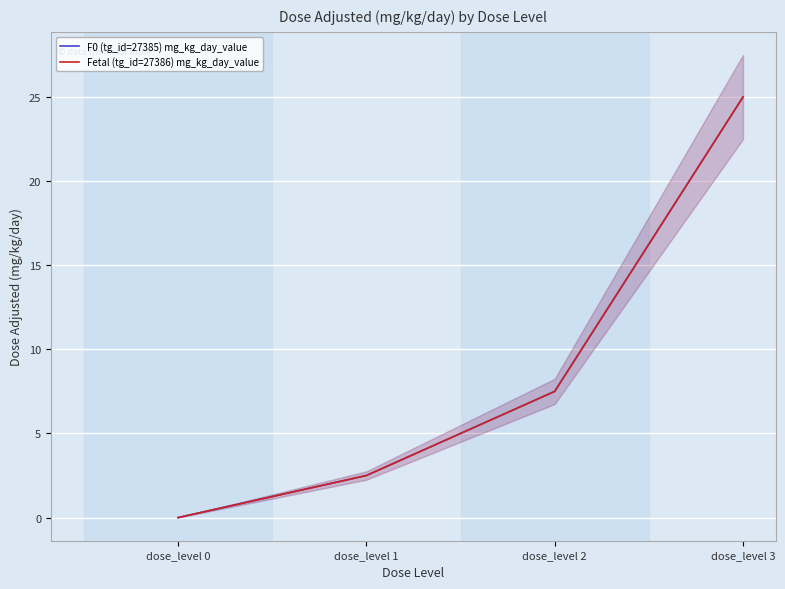

What is the value of the F0 (tg_id=27385) mg_kg_day_value point at the 3rd from the left?

7.5